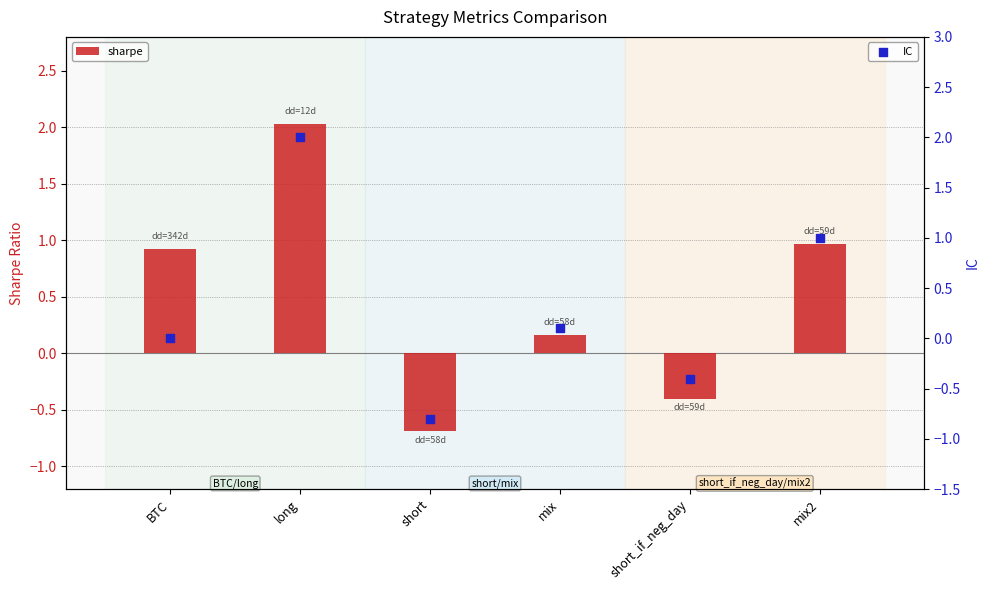

Which series has the largest Y range (max minus min)?

IC